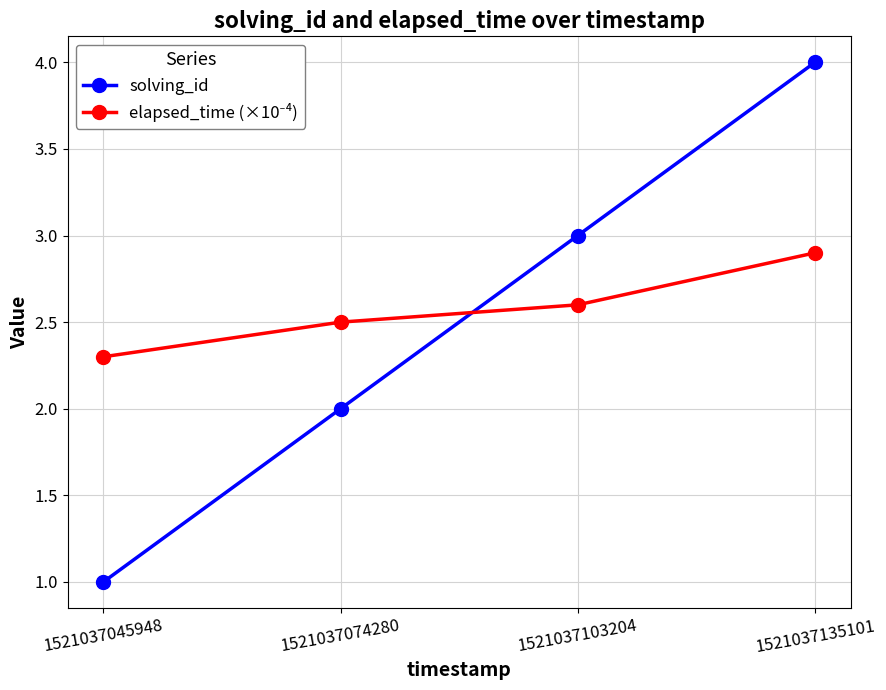

The solving_id series shows 1.8 at 1521037045948. True or false?

False